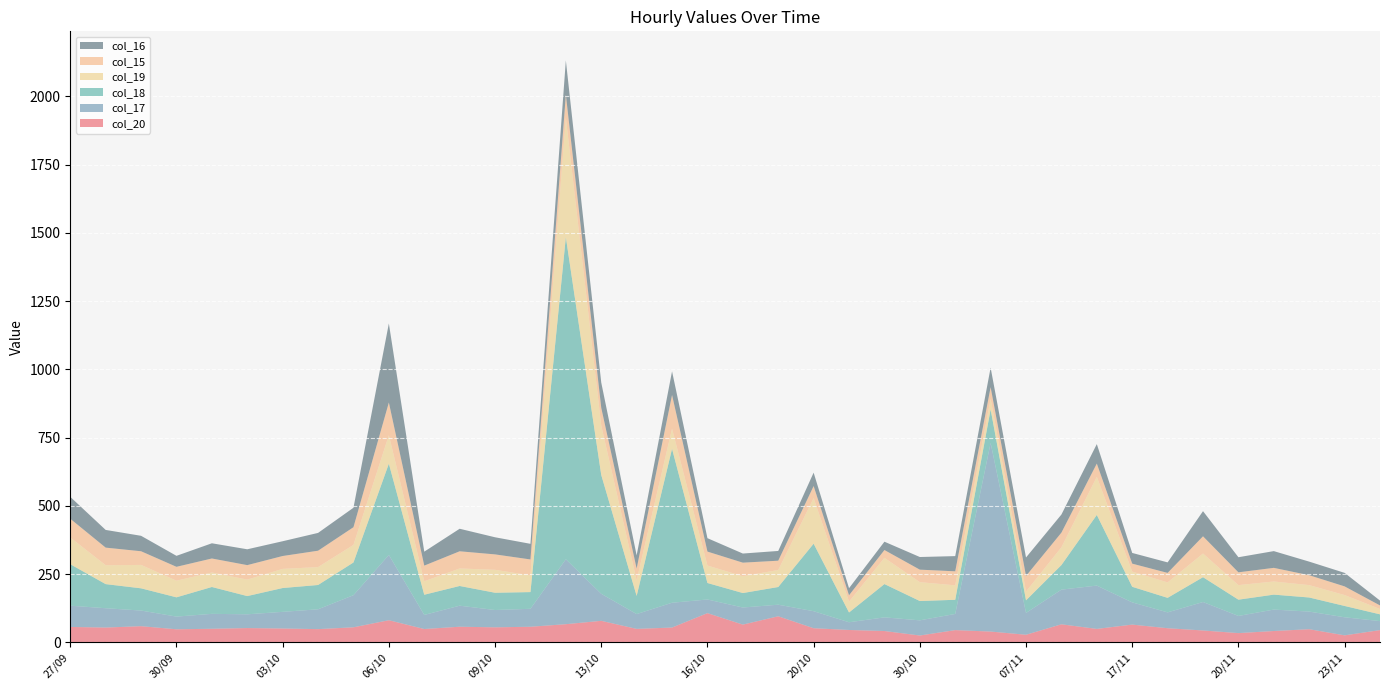

Reading left to right, list all the values displayed in this chart.

col_20: 27/09=56.1	28/09=53.9	29/09=58.9	30/09=47.5	01/10=49.4	02/10=52.0	03/10=50.4	04/10=48.1	05/10=54.8	06/10=80.7	07/10=48.5	08/10=56.9	09/10=54.7	10/10=56.8	12/10=66.2	13/10=78.5	14/10=49.0	15/10=53.9	16/10=106.7	17/10=64.7	18/10=95.2	20/10=51.4	28/10=45.0	29/10=41.2	30/10=24.7	31/10=44.5	06/11=39.2	07/11=27.5	15/11=65.8	16/11=48.9	17/11=64.7	18/11=51.4	19/11=43.2	20/11=33.5	21/11=41.2	22/11=47.8	23/11=25.3	24/11=44.5
col_17: 27/09=77.9	28/09=70.8	29/09=57.3	30/09=46.5	01/10=54.7	02/10=50.4	03/10=61.0	04/10=72.7	05/10=117.6	06/10=239.2	07/10=51.6	08/10=77.1	09/10=63.4	10/10=65.8	12/10=237.9	13/10=99.0	14/10=54.3	15/10=90.9	16/10=50.0	17/10=62.6	18/10=42.4	20/10=62.4	28/10=28.3	29/10=50.0	30/10=55.6	31/10=59.3	06/11=691.0	07/11=80.0	15/11=127.0	16/11=158.7	17/11=81.4	18/11=58.1	19/11=104.2	20/11=62.9	21/11=78.5	22/11=64.6	23/11=66.2	24/11=33.0
col_18: 27/09=151.9	28/09=88.3	29/09=81.4	30/09=70.6	01/10=98.4	02/10=66.8	03/10=87.3	04/10=89.0	05/10=119.9	06/10=334.3	07/10=74.0	08/10=72.2	09/10=63.3	10/10=61.2	12/10=1180.0	13/10=435.4	14/10=66.5	15/10=563.8	16/10=60.4	17/10=53.0	18/10=64.8	20/10=247.3	28/10=35.8	29/10=122.0	30/10=70.8	31/10=51.8	06/11=122.8	07/11=46.1	15/11=90.0	16/11=258.8	17/11=57.1	18/11=53.2	19/11=91.0	20/11=59.6	21/11=54.8	22/11=51.6	23/11=41.5	24/11=24.8
col_19: 27/09=97.8	28/09=69.2	29/09=85.7	30/09=60.9	01/10=53.2	02/10=60.3	03/10=70.1	04/10=65.5	05/10=64.3	06/10=104.4	07/10=49.3	08/10=64.1	09/10=84.0	10/10=61.2	12/10=436.9	13/10=180.6	14/10=57.0	15/10=73.8	16/10=63.9	17/10=61.7	18/10=62.2	20/10=166.9	28/10=39.6	29/10=96.0	30/10=69.0	31/10=53.0	06/11=38.6	07/11=32.3	15/11=65.1	16/11=139.6	17/11=55.6	18/11=56.5	19/11=86.7	20/11=53.3	21/11=48.1	22/11=45.3	23/11=39.9	24/11=19.5
col_15: 27/09=68.7	28/09=64.5	29/09=50.1	30/09=50.9	01/10=51.2	02/10=53.1	03/10=47.2	04/10=60.1	05/10=64.9	06/10=119.7	07/10=57.4	08/10=63.0	09/10=56.5	10/10=58.4	12/10=84.9	13/10=65.5	14/10=43.3	15/10=123.6	16/10=51.2	17/10=49.6	18/10=34.2	20/10=44.3	28/10=23.5	29/10=28.7	30/10=45.9	31/10=51.3	06/11=42.9	07/11=57.1	15/11=53.7	16/11=48.6	17/11=29.2	18/11=34.9	19/11=63.1	20/11=46.9	21/11=50.0	22/11=36.3	23/11=31.8	24/11=13.1
col_16: 27/09=80.2	28/09=64.8	29/09=56.6	30/09=40.2	01/10=55.7	02/10=58.0	03/10=54.1	04/10=65.2	05/10=71.3	06/10=289.6	07/10=51.1	08/10=82.5	09/10=62.7	10/10=57.2	12/10=125.6	13/10=92.5	14/10=48.2	15/10=86.5	16/10=49.1	17/10=33.4	18/10=35.7	20/10=49.1	28/10=25.9	29/10=30.5	30/10=46.3	31/10=55.7	06/11=71.4	07/11=67.6	15/11=66.3	16/11=71.3	17/11=39.2	18/11=38.5	19/11=92.1	20/11=55.3	21/11=61.3	22/11=49.8	23/11=49.5	24/11=17.8